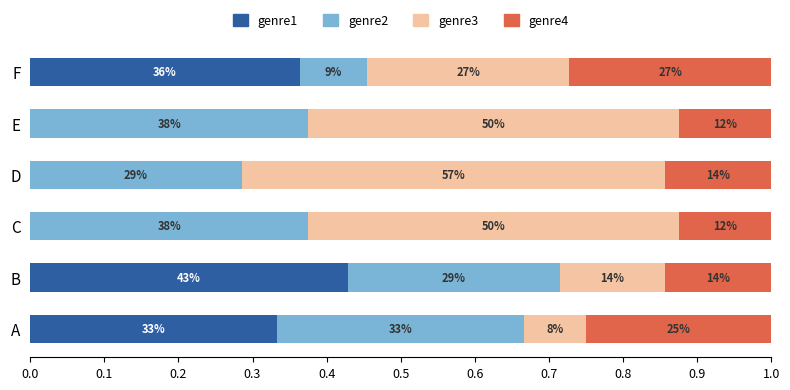

What are all the series names shown in the legend?

genre1, genre2, genre3, genre4